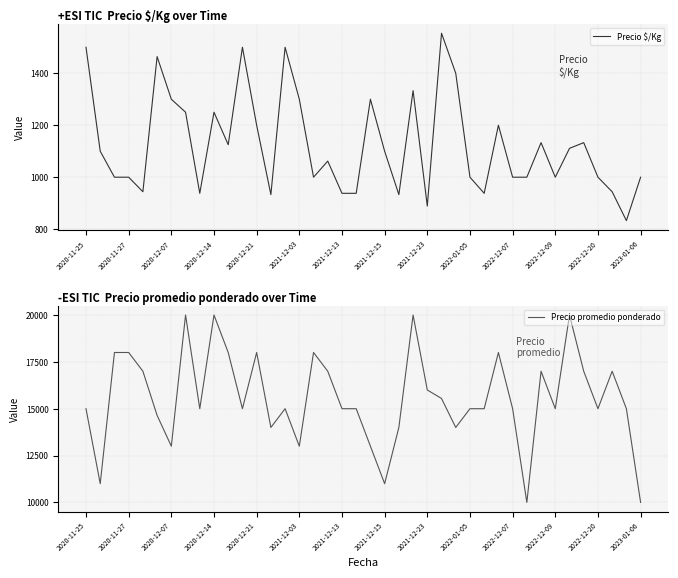

What is the smallest value displayed?

833